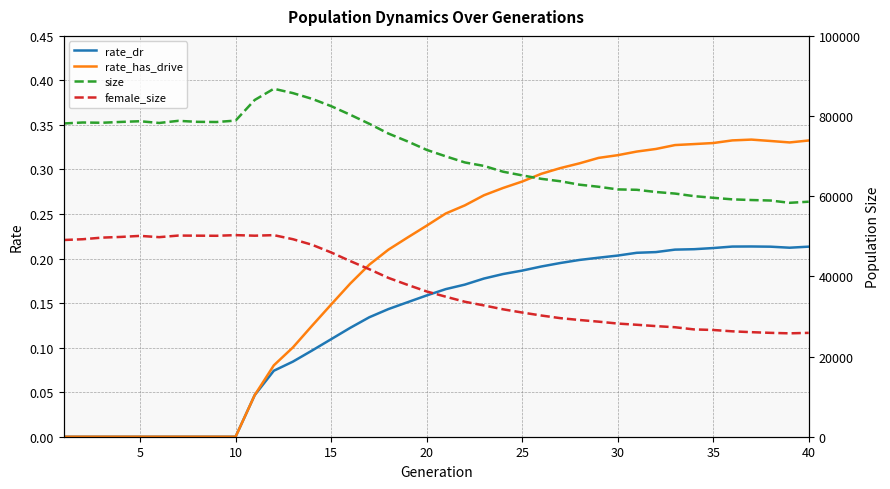

True or false: rate_dr has a value of 0.1 at 25.

False